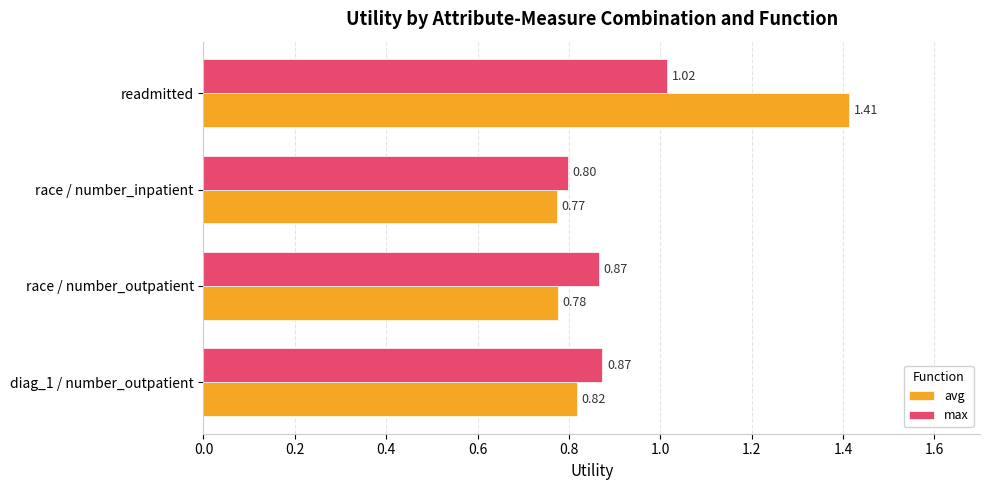

Which series has the largest range (max minus min)?

avg